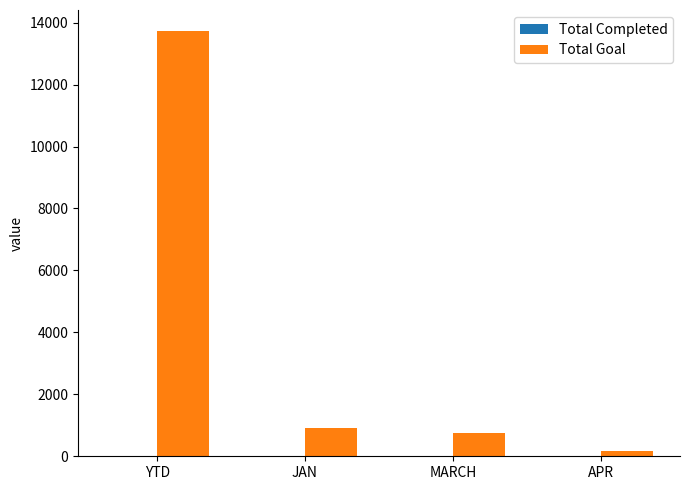

What is the maximum value shown in the chart?

13721